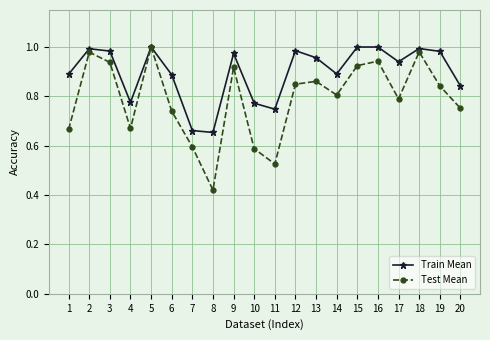

Is the value of Test Mean at 18 greater than the value of Train Mean at 1?

Yes